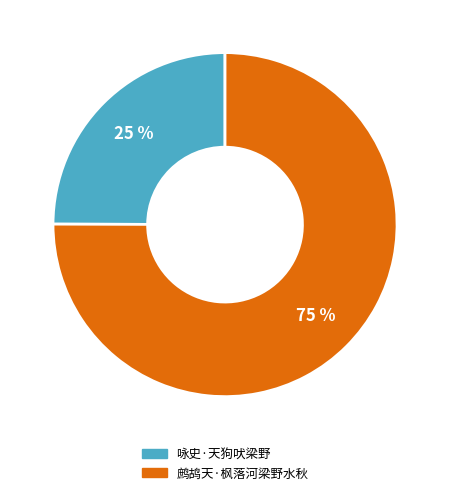

Which slice is the smallest?

咏史·天狗吠梁野